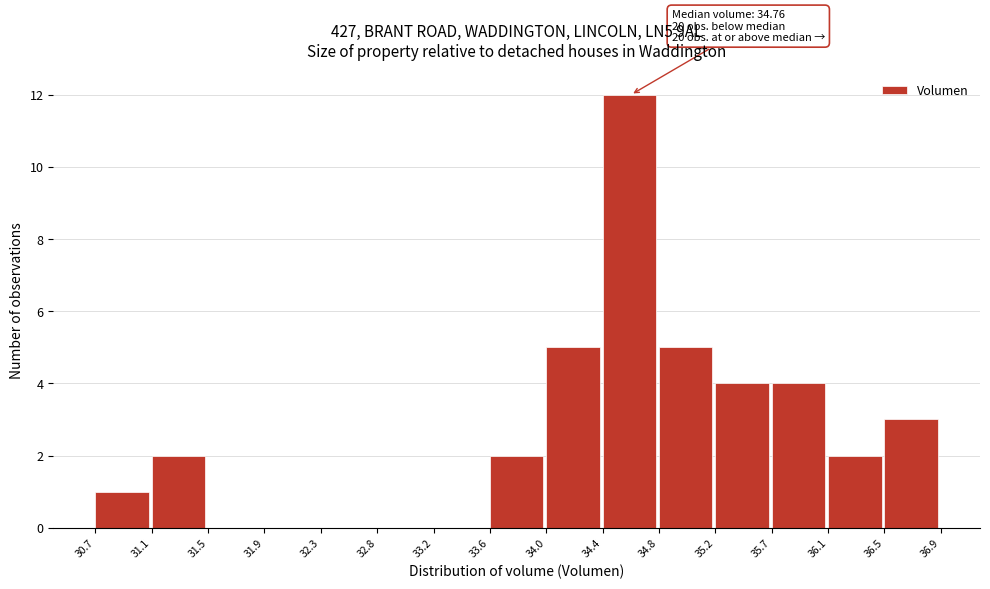

Which range on the x-axis has the tallest bar?

34.4 to 34.8